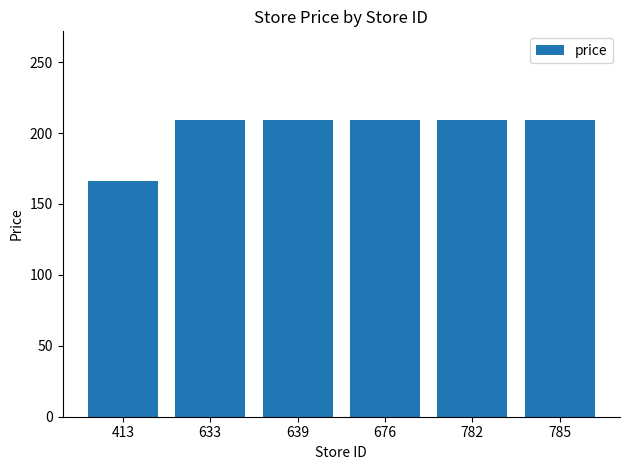

Is it true that the value at 785 is 209?

True